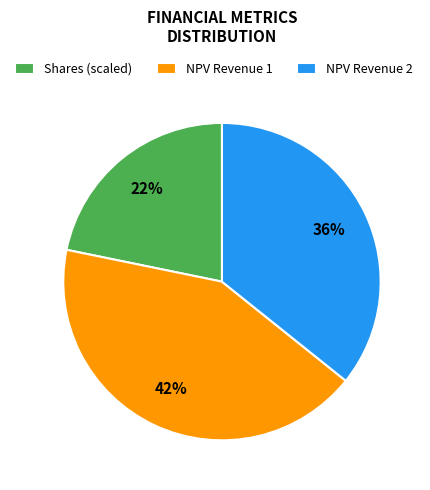

How many slices are in this pie chart?

3